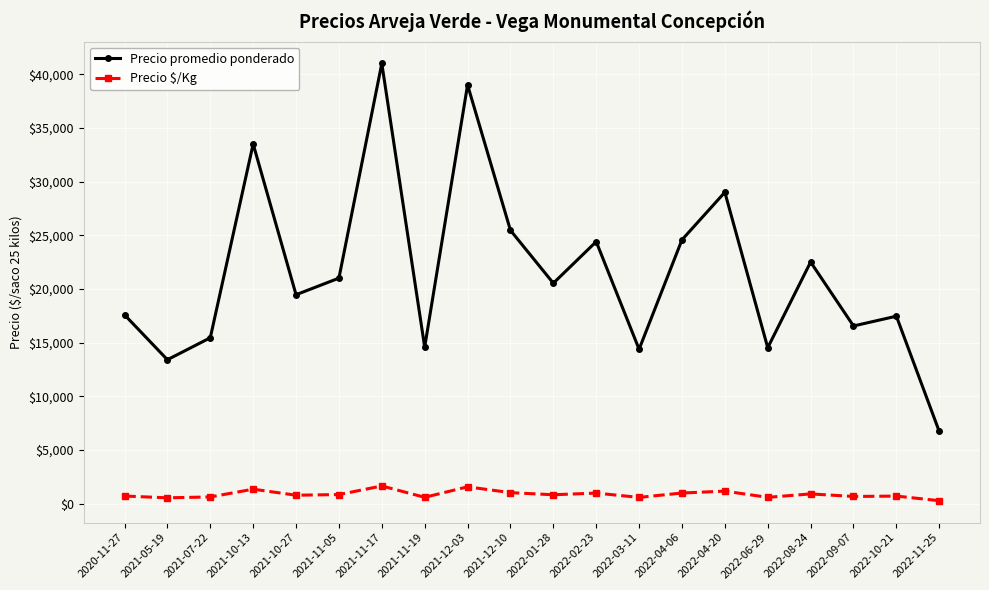

At which label does Precio promedio ponderado reach its peak?

2021-11-17